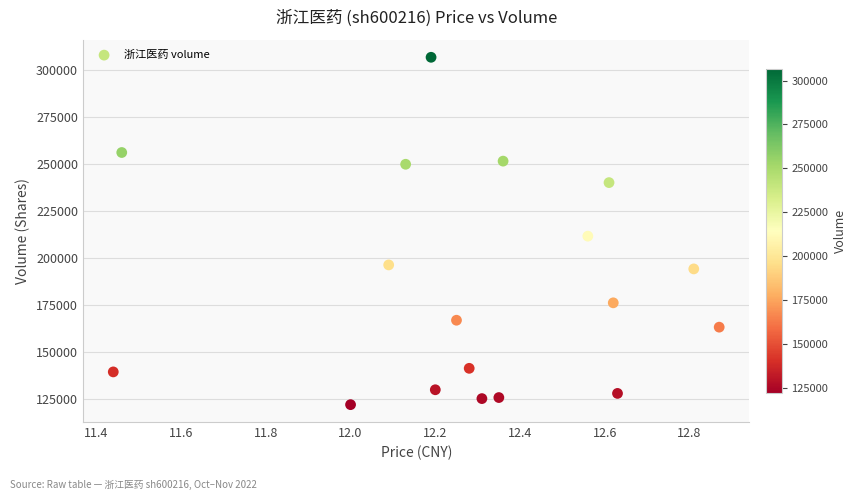

What is the range of Y values (max minus min)?

184988